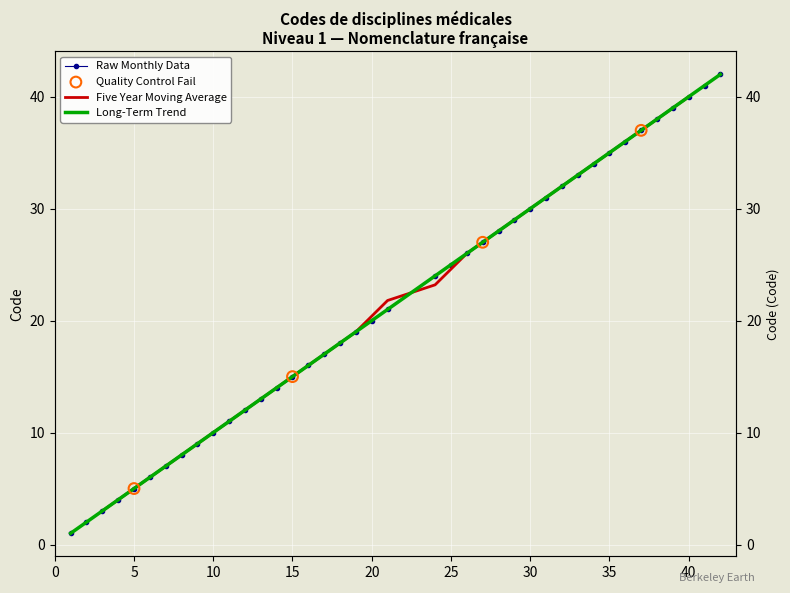

Which has a higher value, 38 or 8?

38